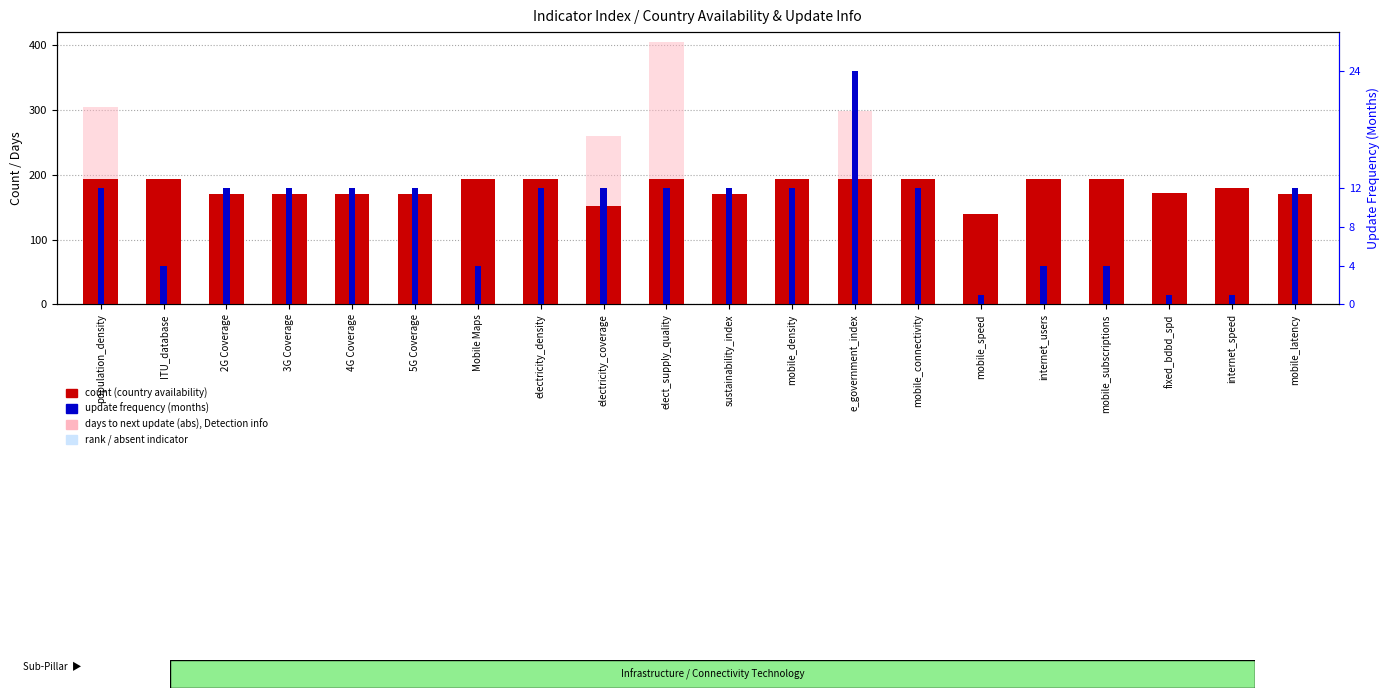

At which label is Country availability (193) closest to 166?

2G Coverage